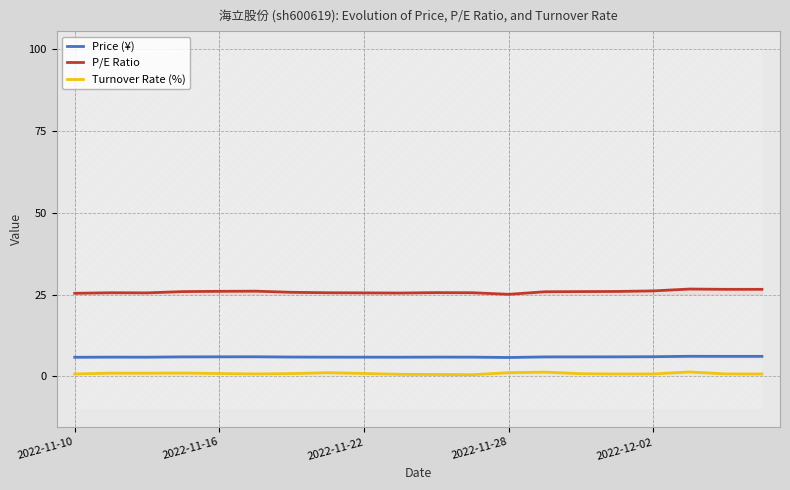

What is the highest value of the P/E Ratio series?

26.7